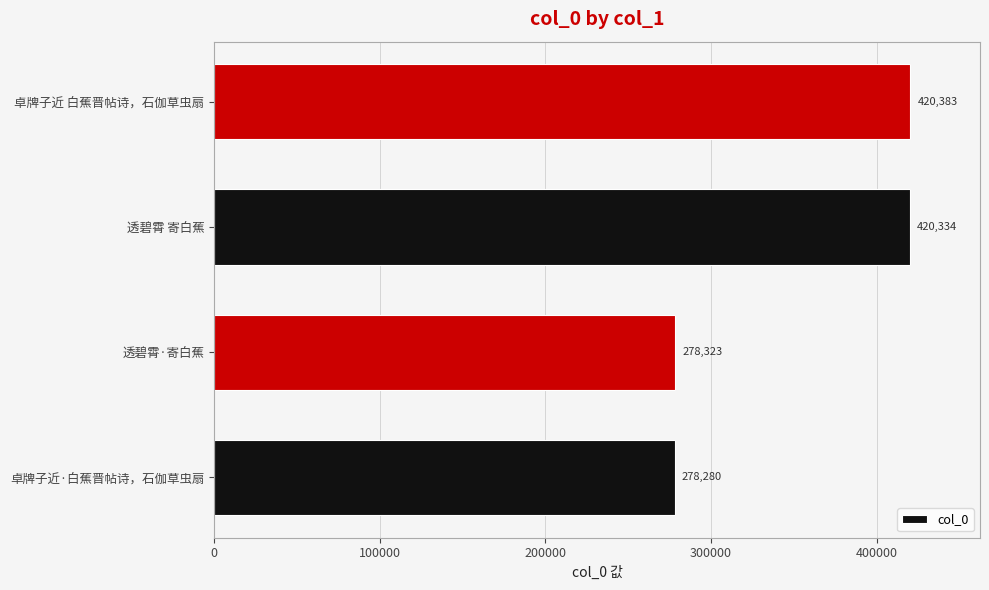

What is the change in value from 透碧霄·寄白蕉 to 卓牌子近 白蕉晋帖诗，石伽草虫扇?

+142060